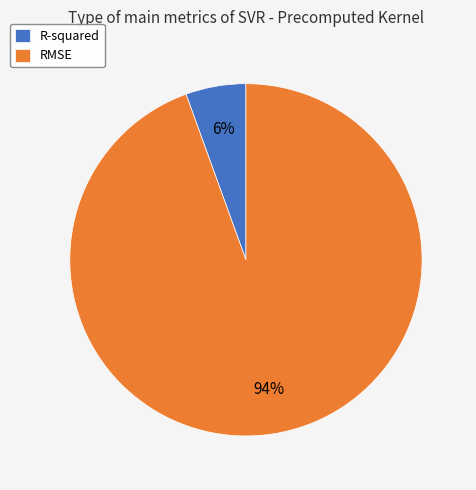

True or false: RMSE accounts for 99% of the total.

False